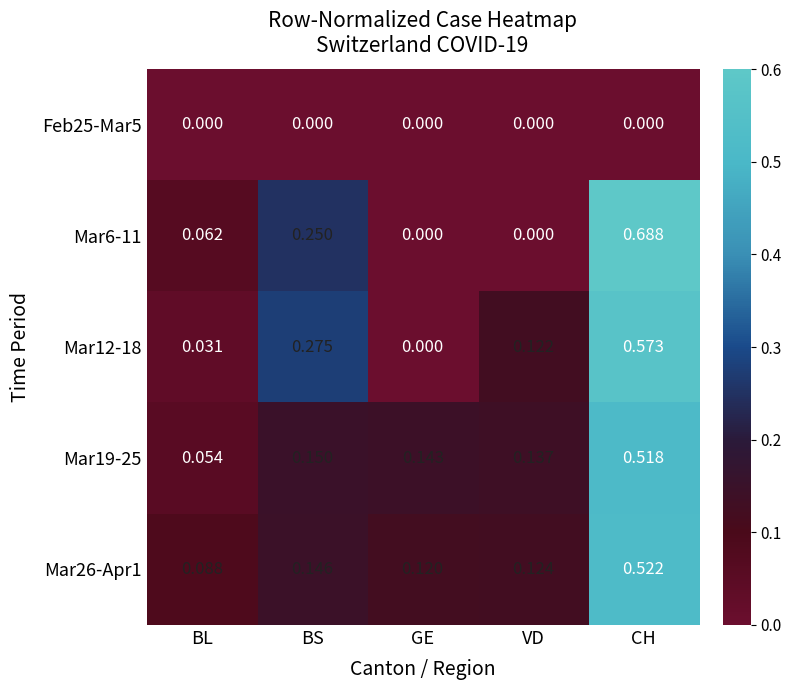

At which category is the sum across all series the highest?

CH